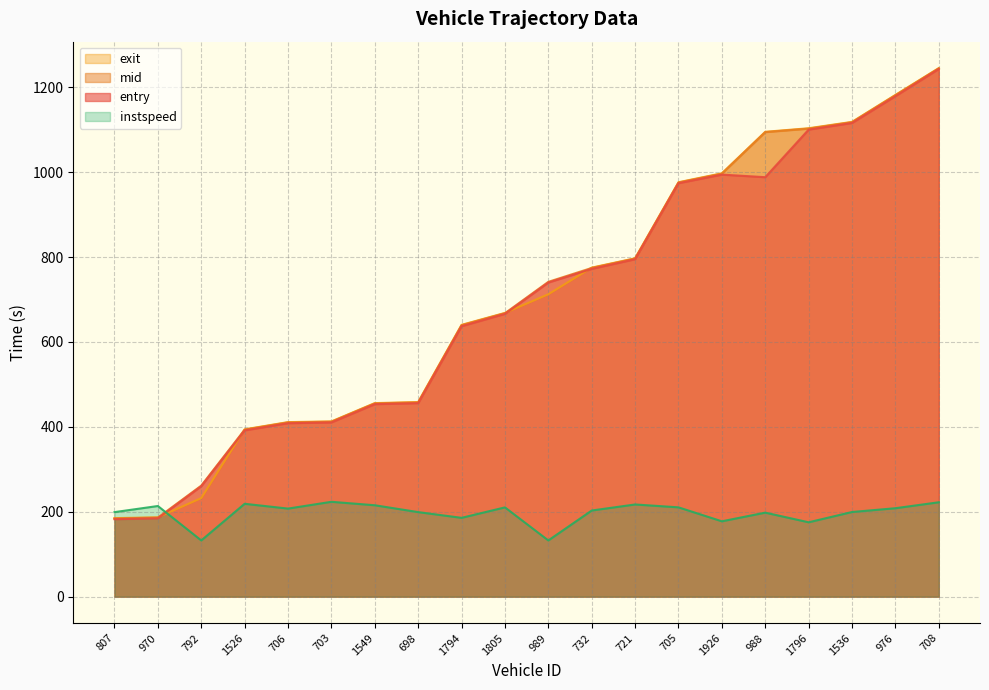

Where does the instspeed series first go above 207?

970